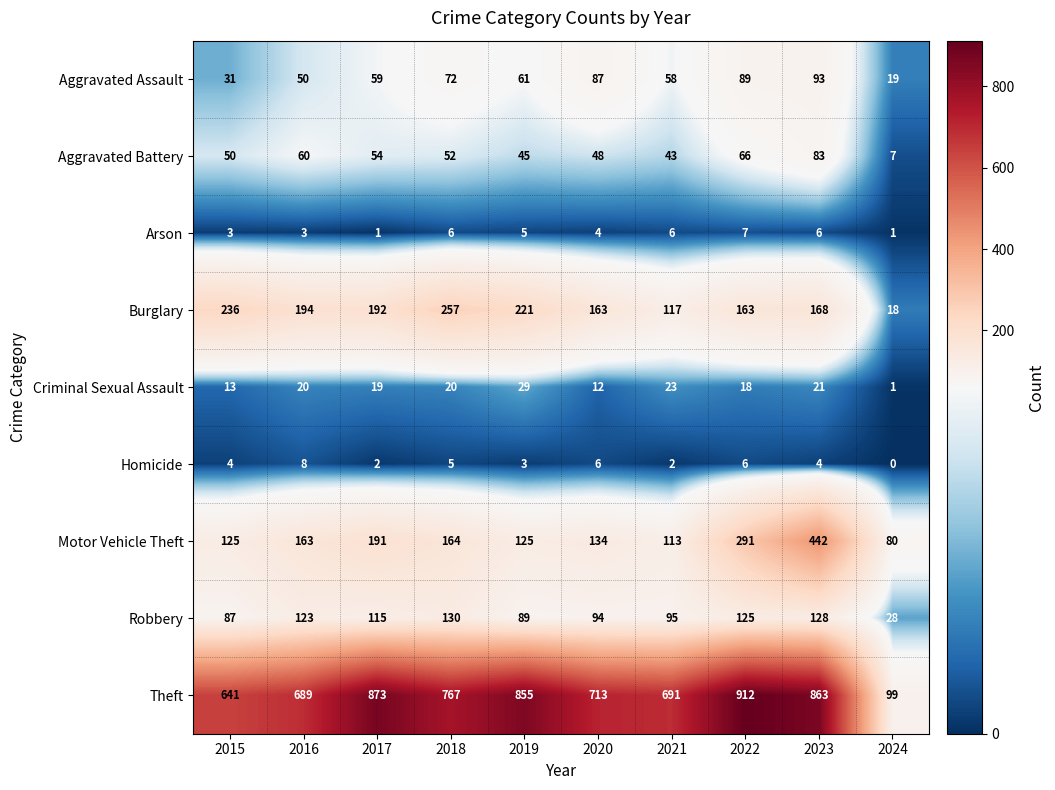

Where does the Aggravated Battery series first go above 52?

2016